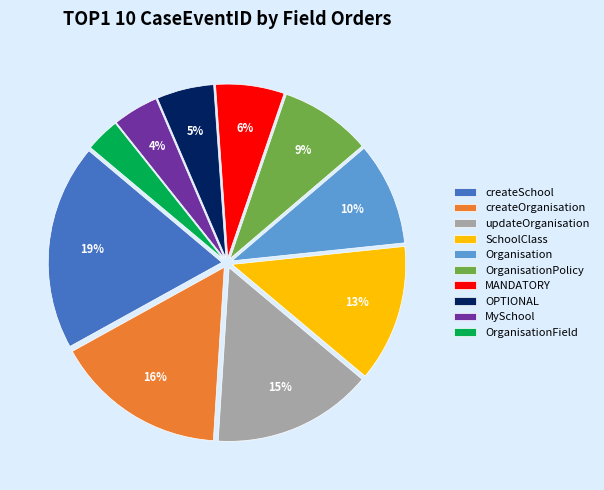

Does any single category account for the majority?

No